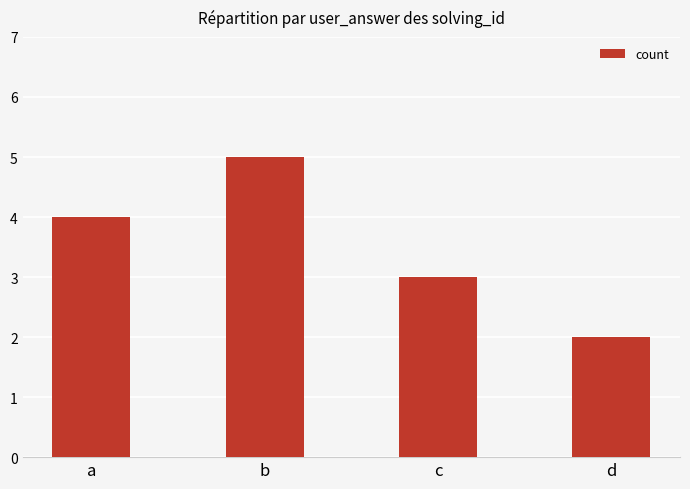

Reading right to left, what are all the values shown in this chart?

2	3	5	4